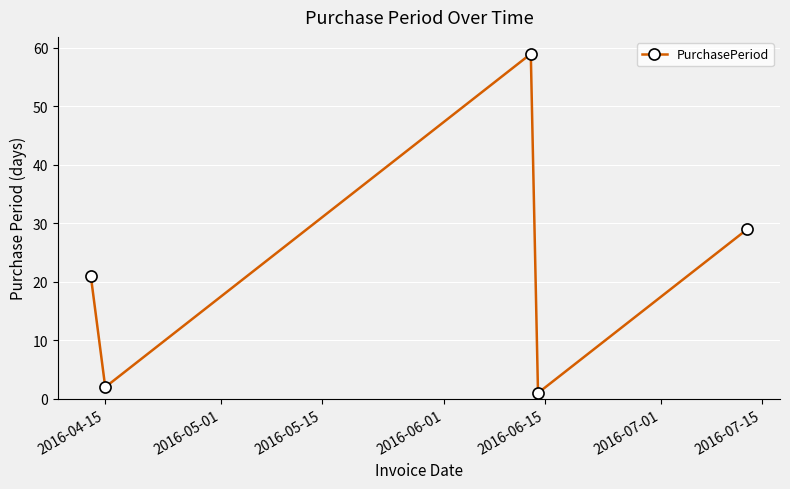

How many interior local peaks (higher than both neighbors) does the data have?

1